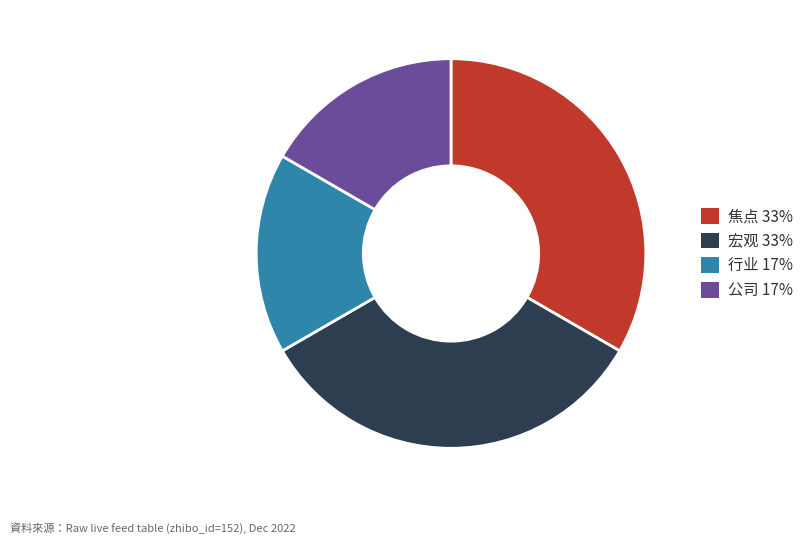

Is the sum of 宏观 33% and 焦点 33% greater than half?

Yes